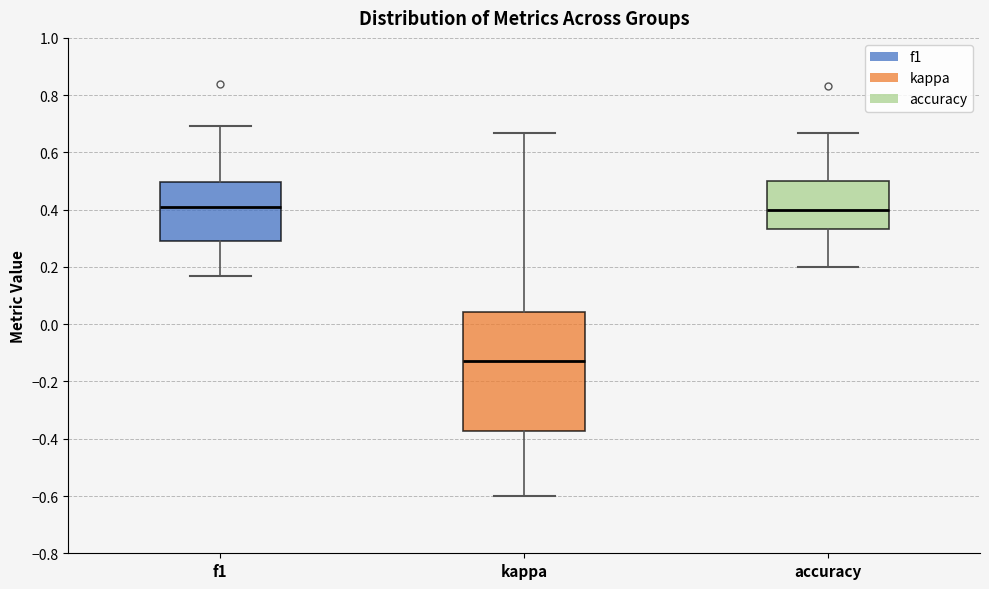

Reading left to right, read every box against the y-axis: the position of its median line, the range the box covers, and the ends of its whiskers. The values are not printed on the chart, so give them approximately, as read against the axis.

f1: median 0.40, box 0.30 to 0.50, whiskers 0.16 to 0.70
kappa: median -0.12, box -0.38 to 0.04, whiskers -0.60 to 0.66
accuracy: median 0.40, box 0.34 to 0.50, whiskers 0.20 to 0.66